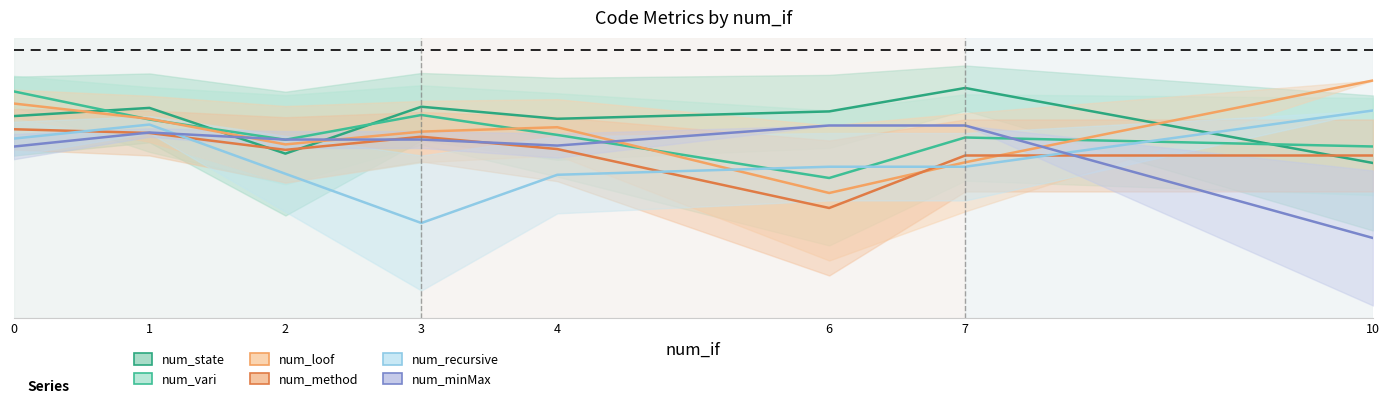

At 6, list the series in order from smallest to largest.

num_method, num_loof, num_vari, num_recursive, num_minMax, num_state